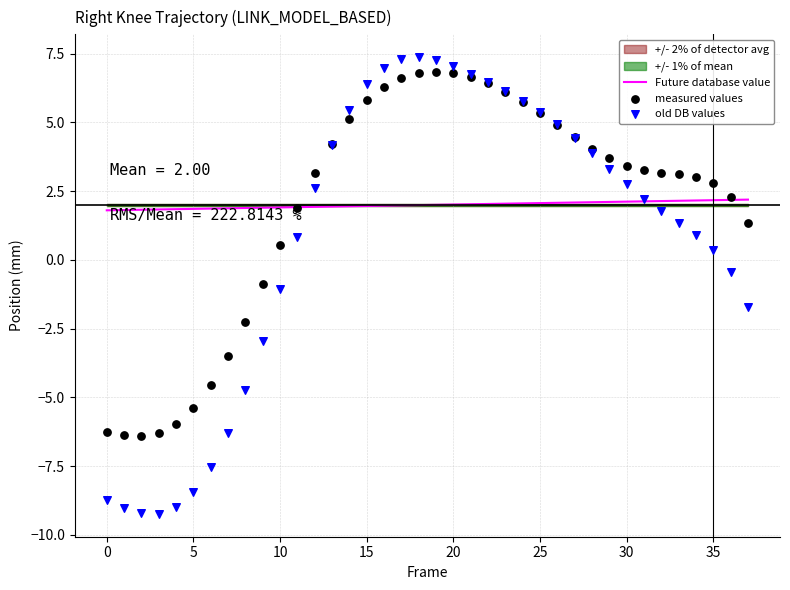

What is the total value across all series at 36?

4.0